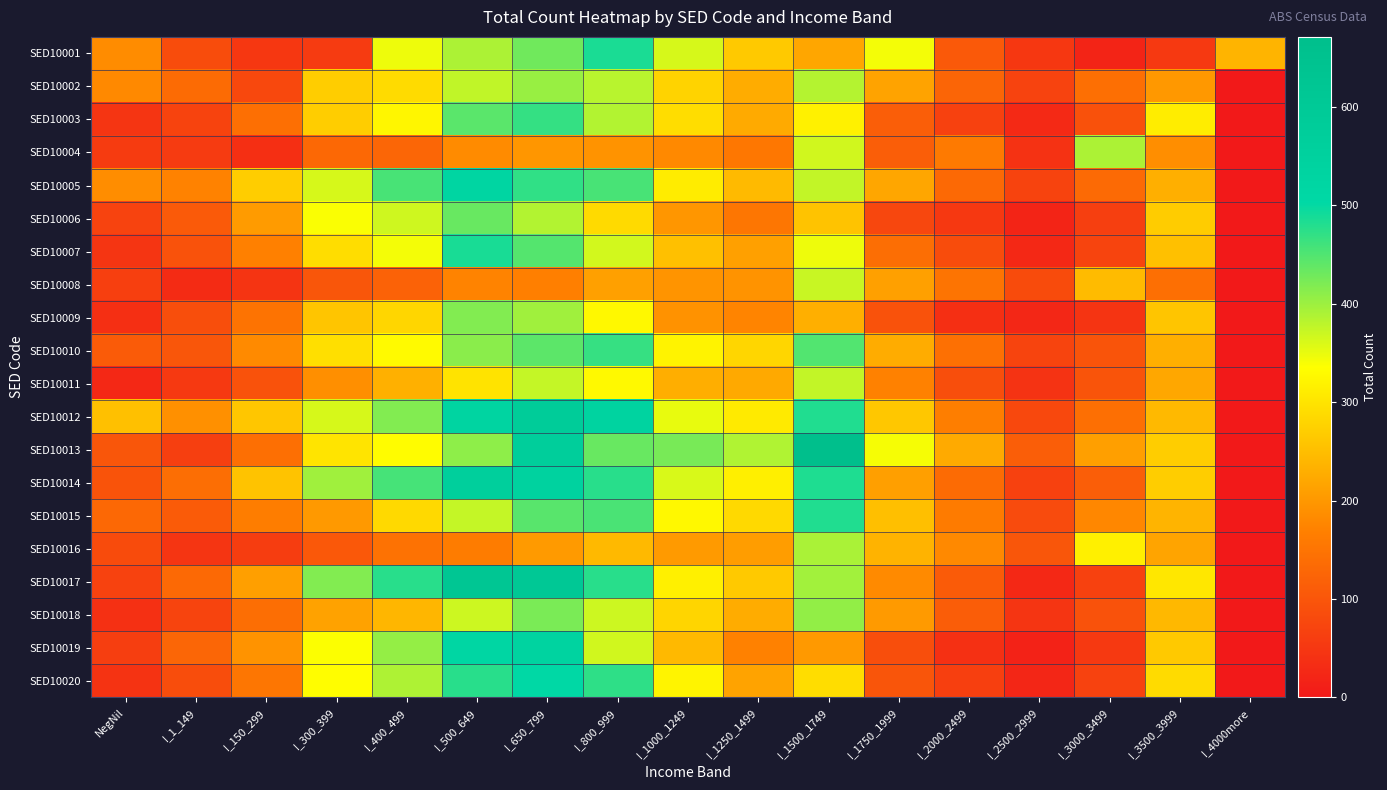

Between I_1750_1999 and I_2000_2499, which series saw the biggest shift?

SED10001